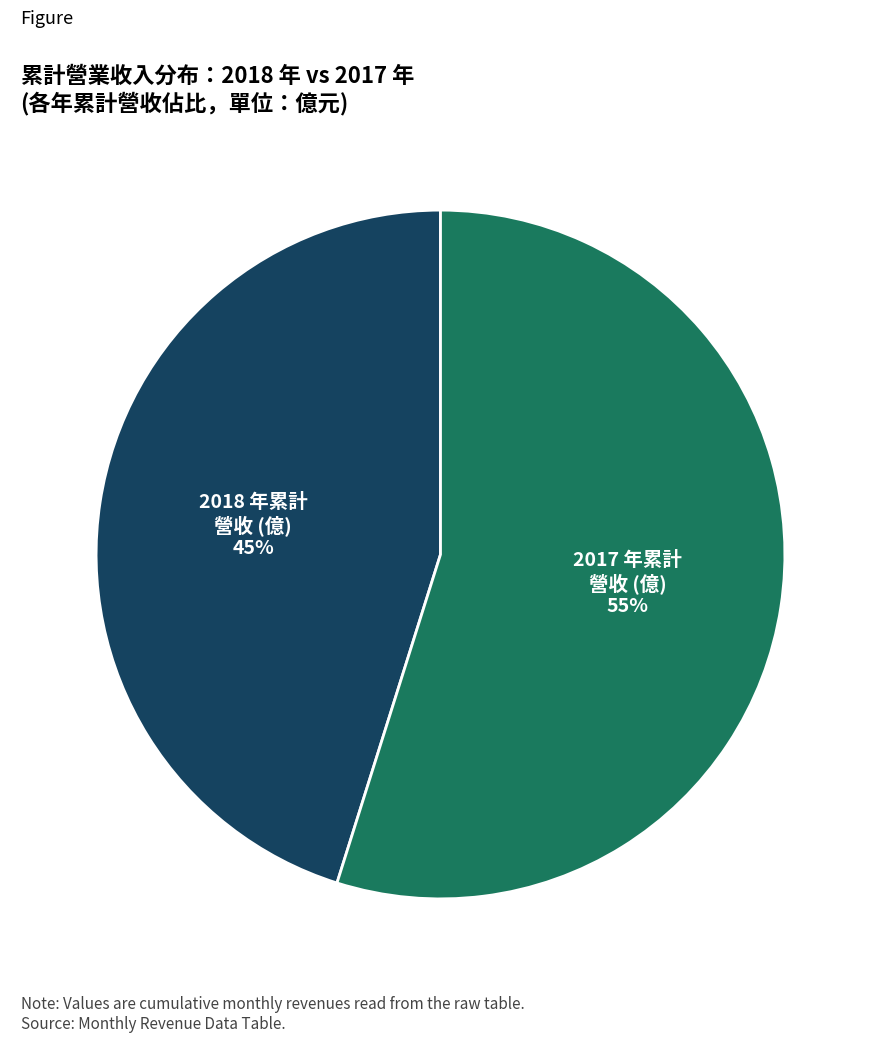

Rank the categories by value from highest to lowest.

2017 年累計 營收 (億), 2018 年累計 營收 (億)